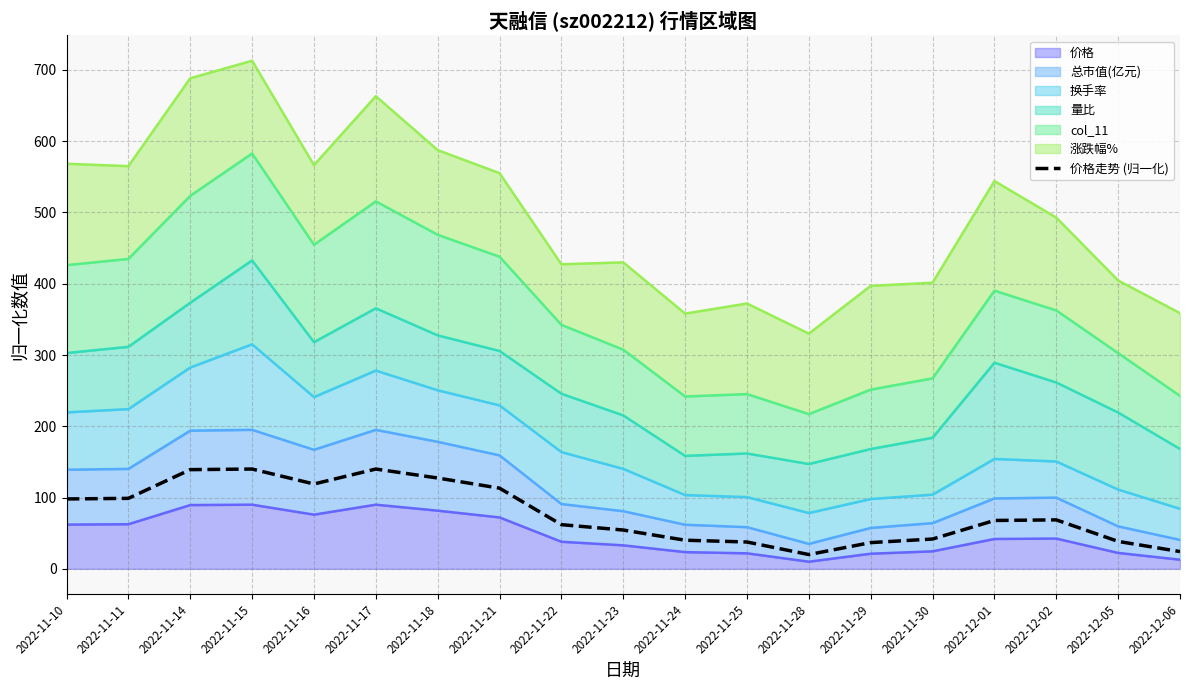

Which has a higher value, 2022-11-18 or 2022-11-21?

2022-11-18